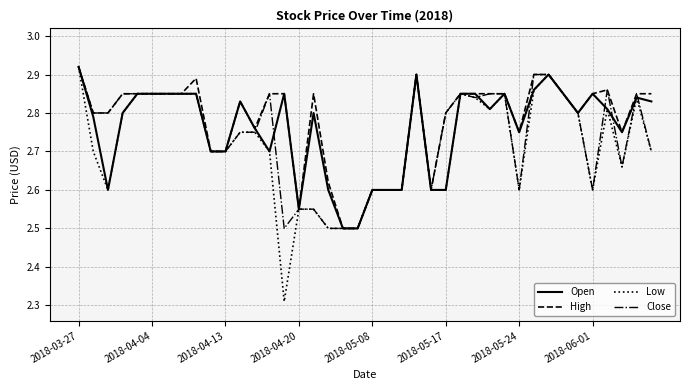

Which series has the largest range (max minus min)?

Low